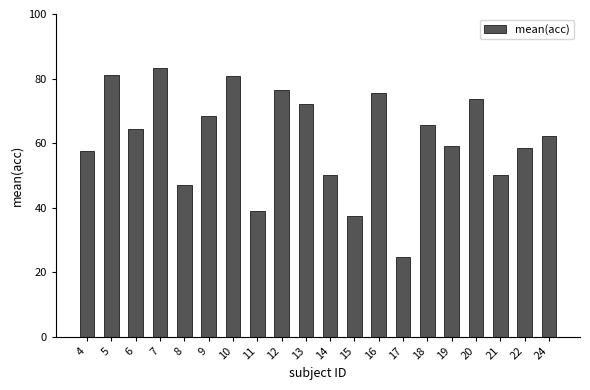

Approximately how many times larger is the value at 13 compared to 16?

1.0